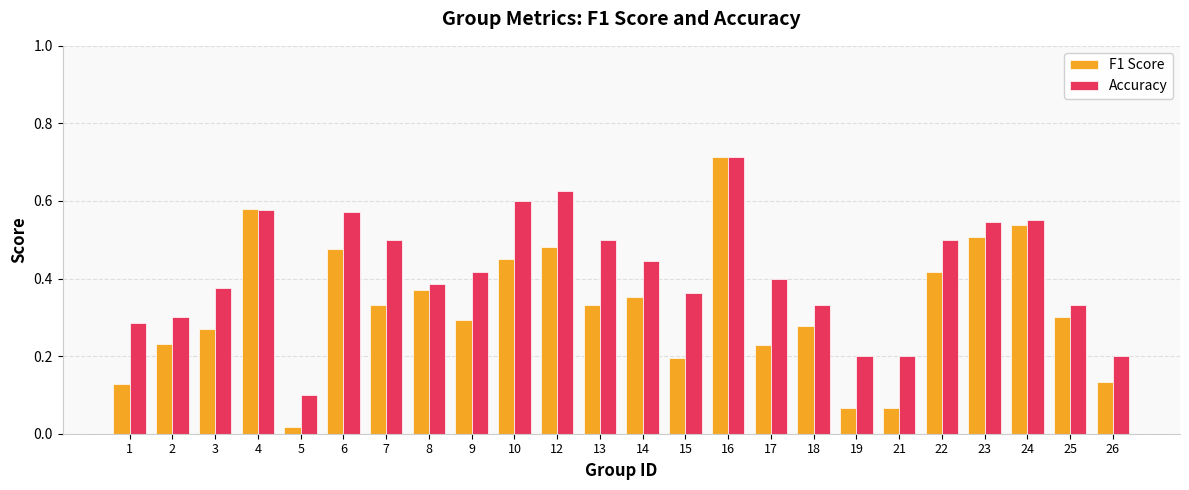

How many data points does each series have?

24